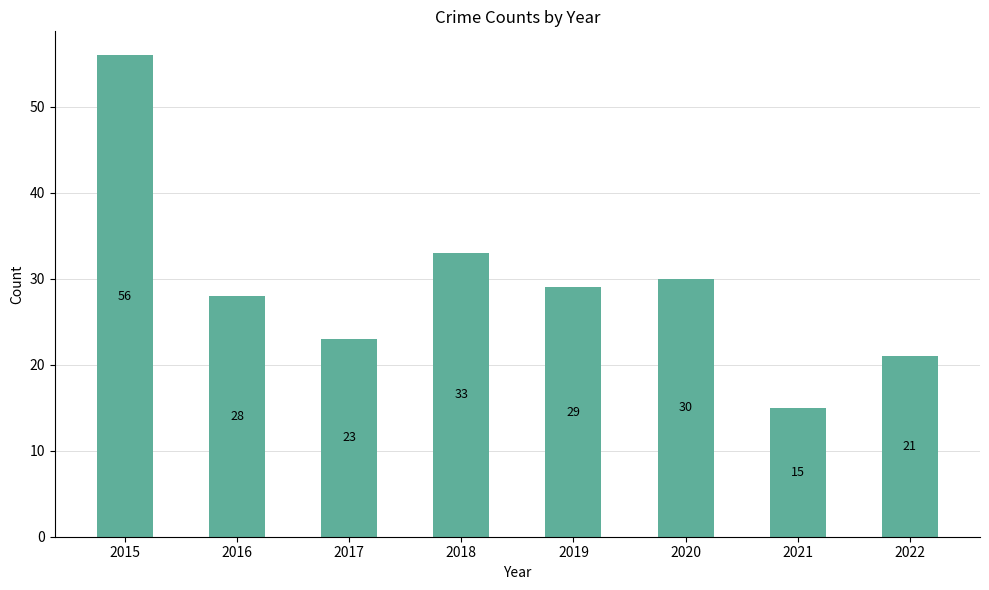

The chart shows a value of 7 at 2019. True or false?

False